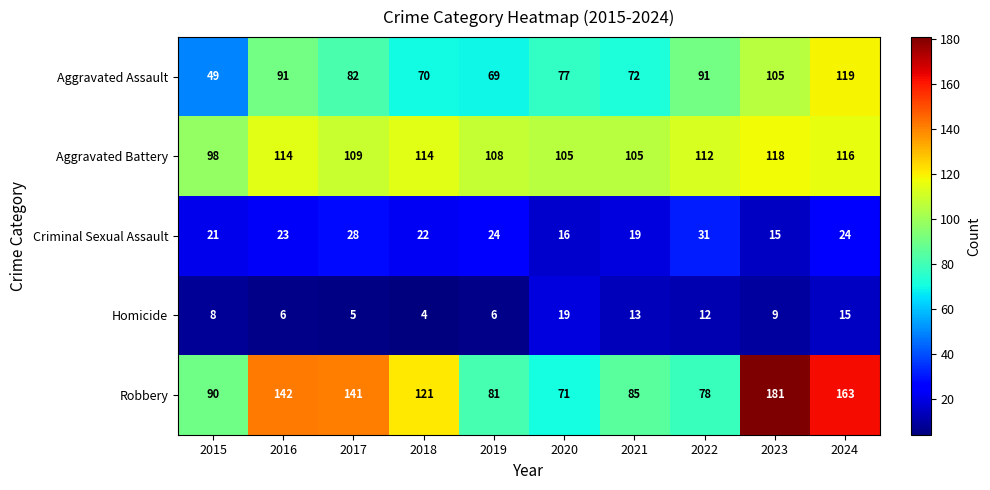

What is the spread (max minus min) of values at 2020?

89